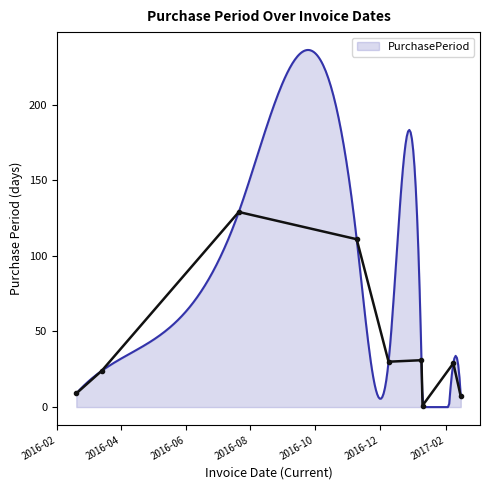

What is the change in value from 2016-12-09 to 2017-02-08?

-1